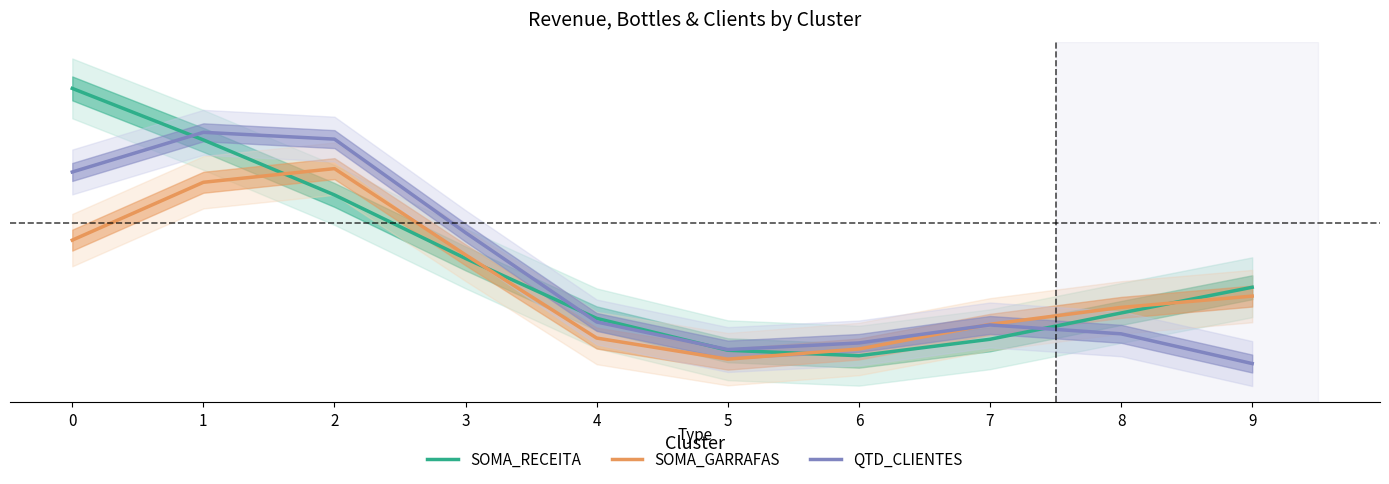

How many interior local peaks does the SOMA_GARRAFAS series have?

1